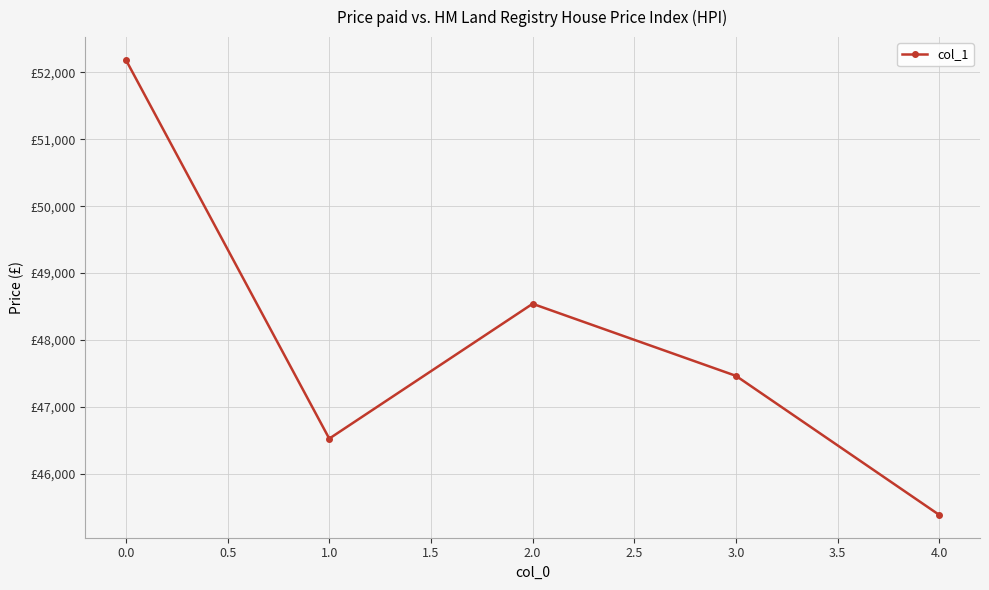

Does the chart have visible grid lines?

Yes